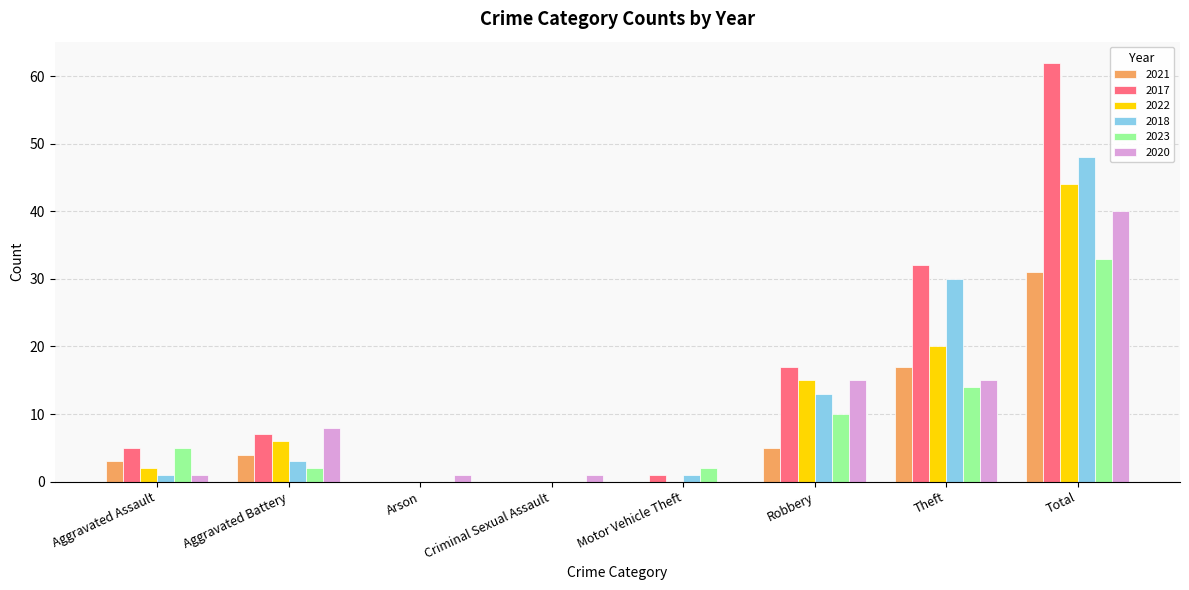

What is the spread (max minus min) of values at Aggravated Battery?

6